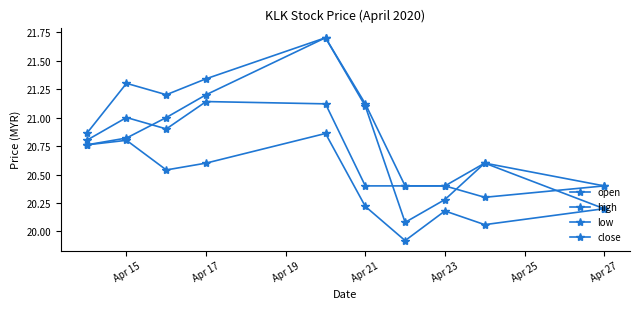

How many data points in low are less than 20?

1